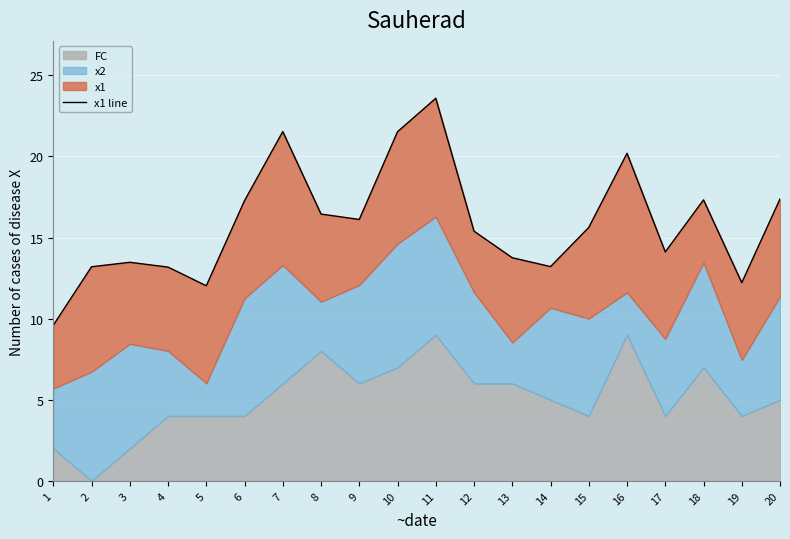

Which category has the lowest value across all series?

1